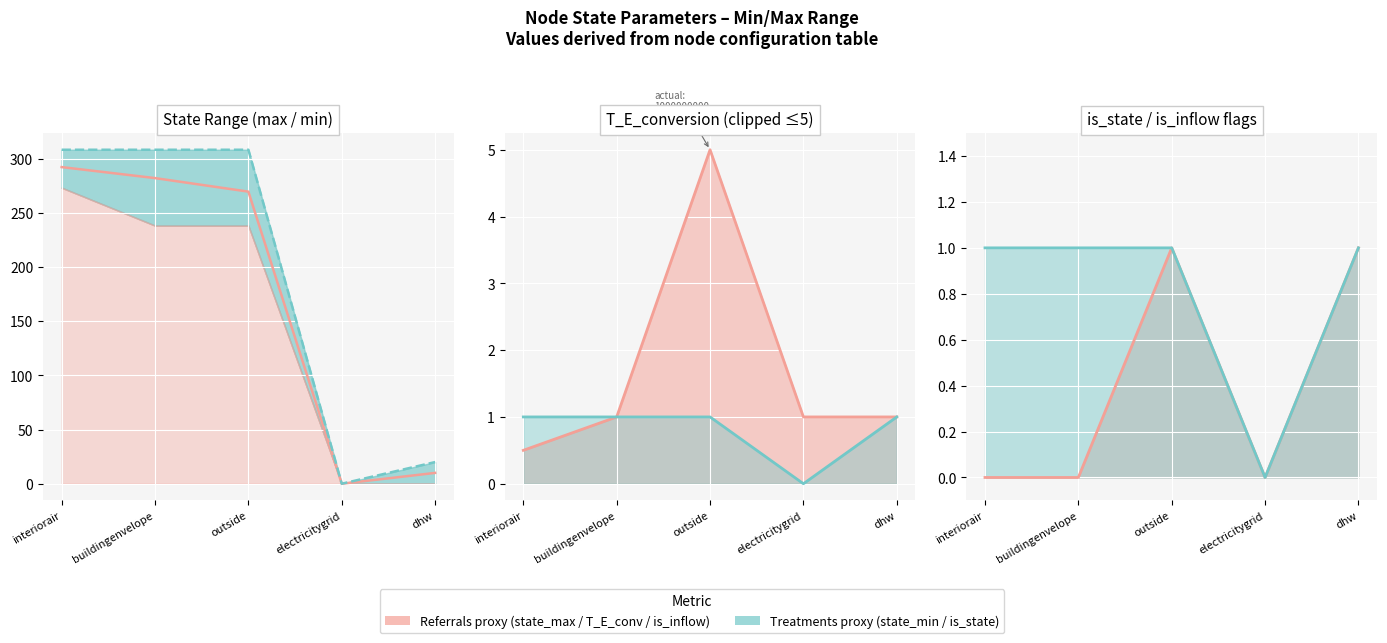

What is the difference between the second highest and second lowest values in the initial_state series?

272.0